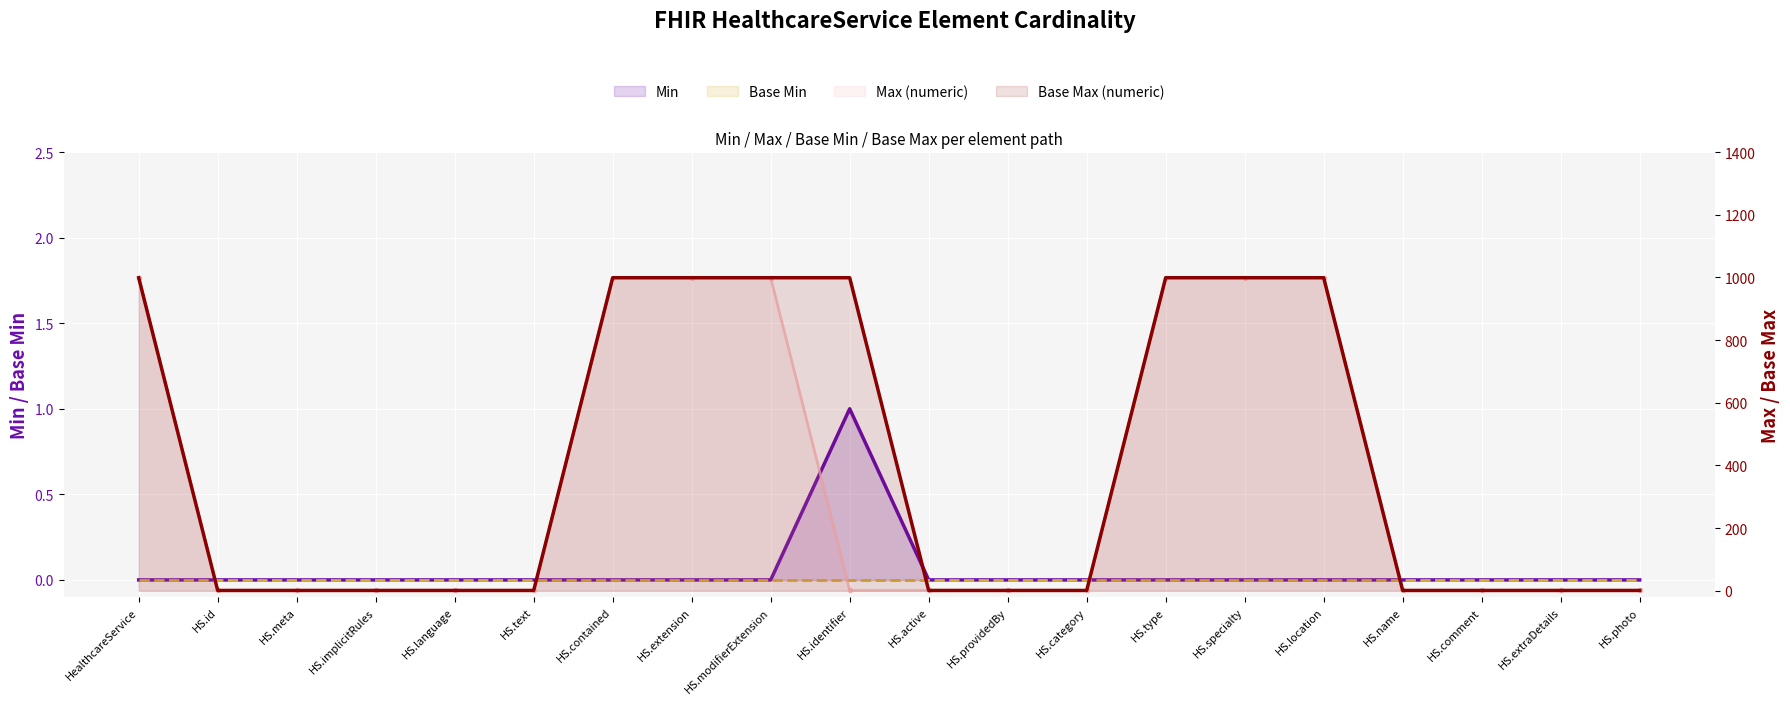

How many interior local peaks does the Min series have?

1